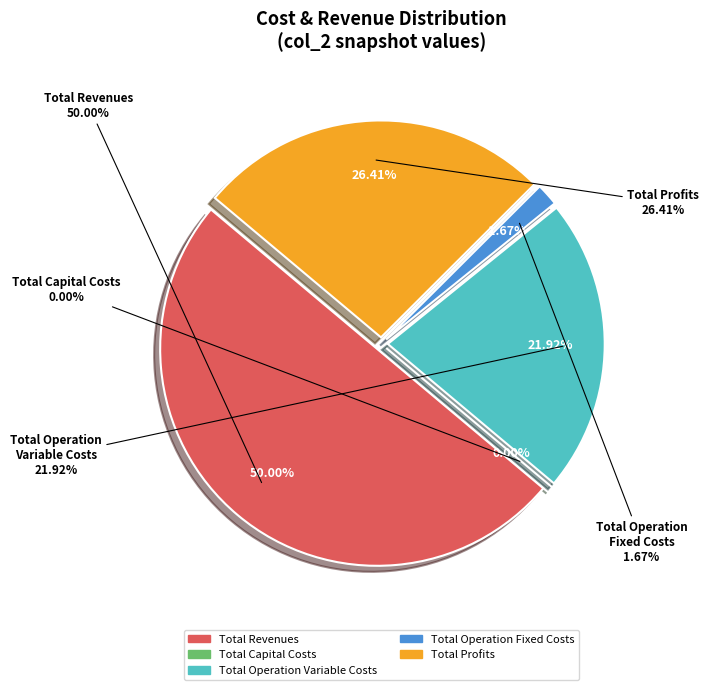

Rank the categories by value from highest to lowest.

Total Revenues, Total Profits, Total Operation Variable Costs, Total Operation Fixed Costs, Total Capital Costs